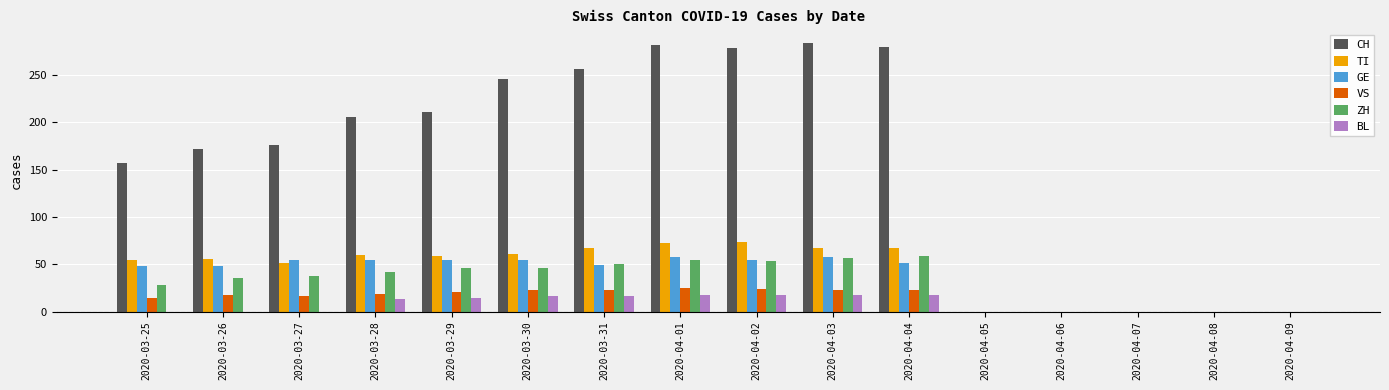

Is it true that ZH equals 38 at 2020-03-27?

True